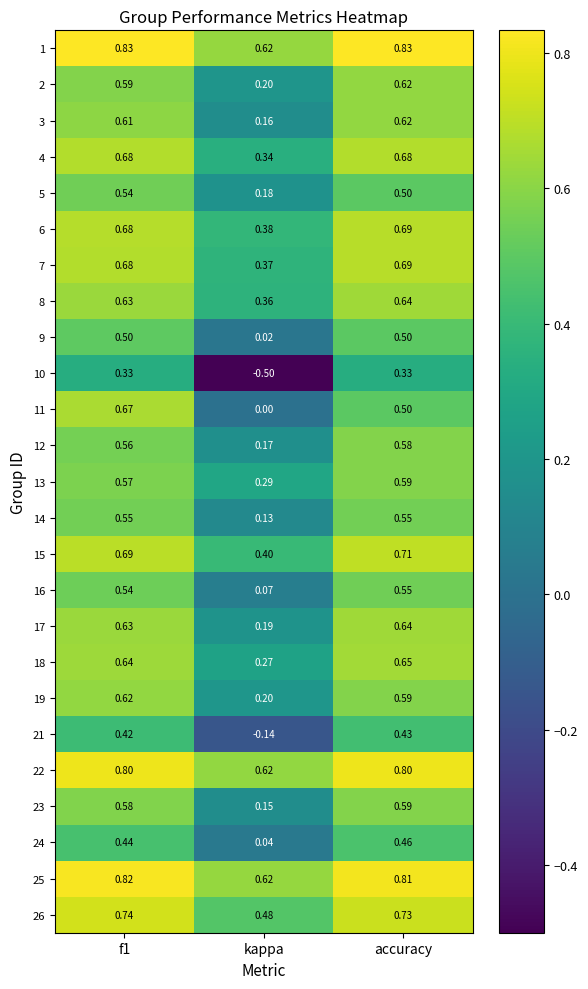

At which label is 13 closest to 0?

kappa